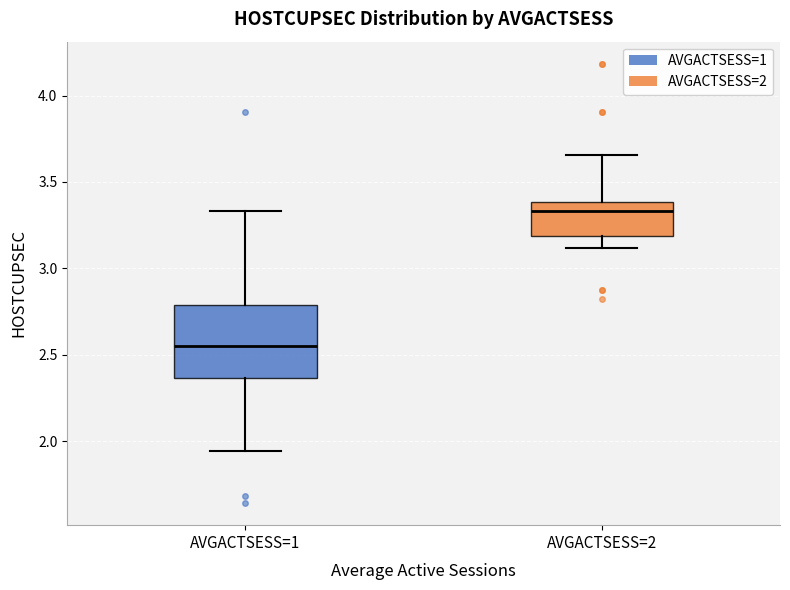

Which box is the tallest, from its lower edge to its upper edge?

AVGACTSESS=1